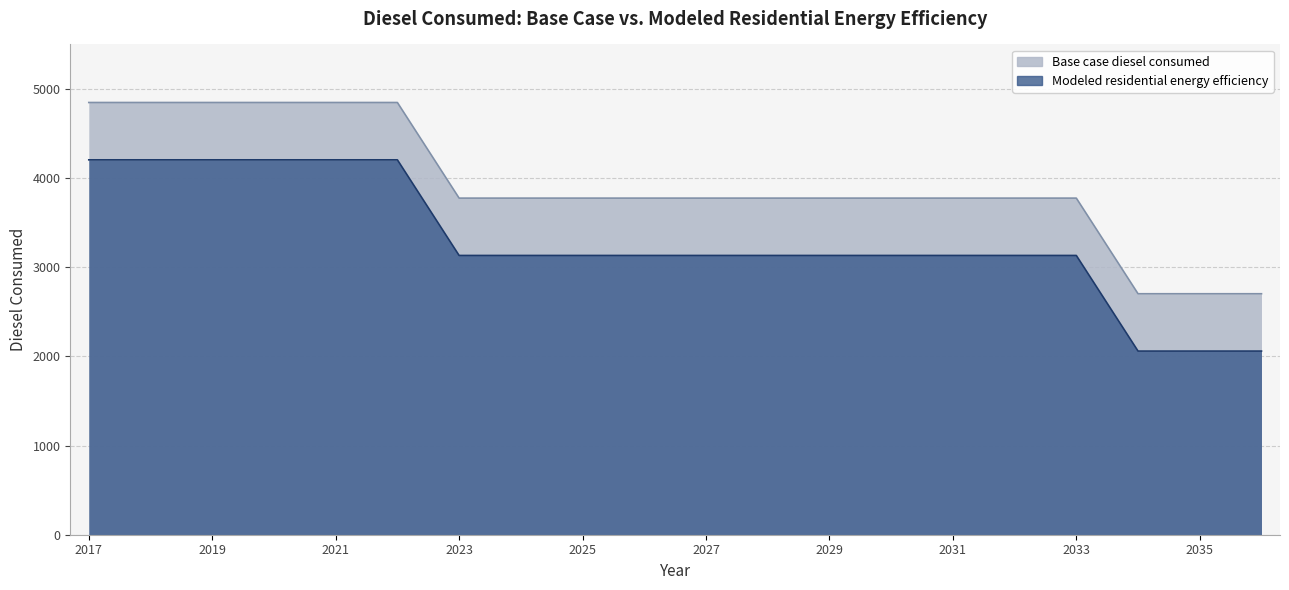

What is the difference between the highest and lowest values at 2034?

643.2